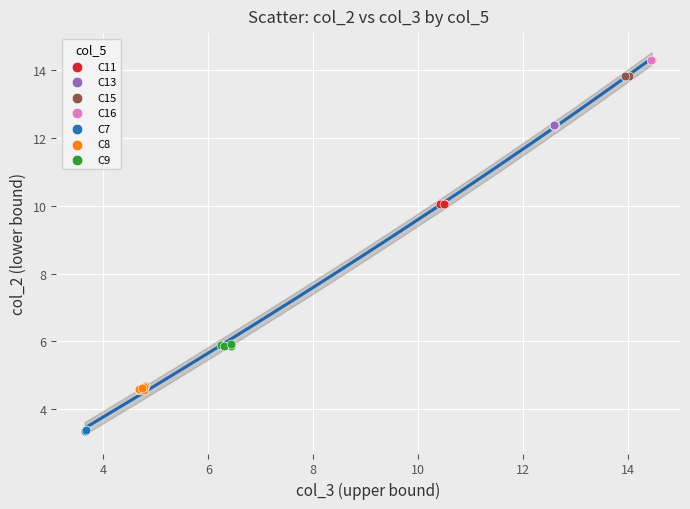

What are all the series names shown in the legend?

C11, C13, C15, C16, C7, C8, C9